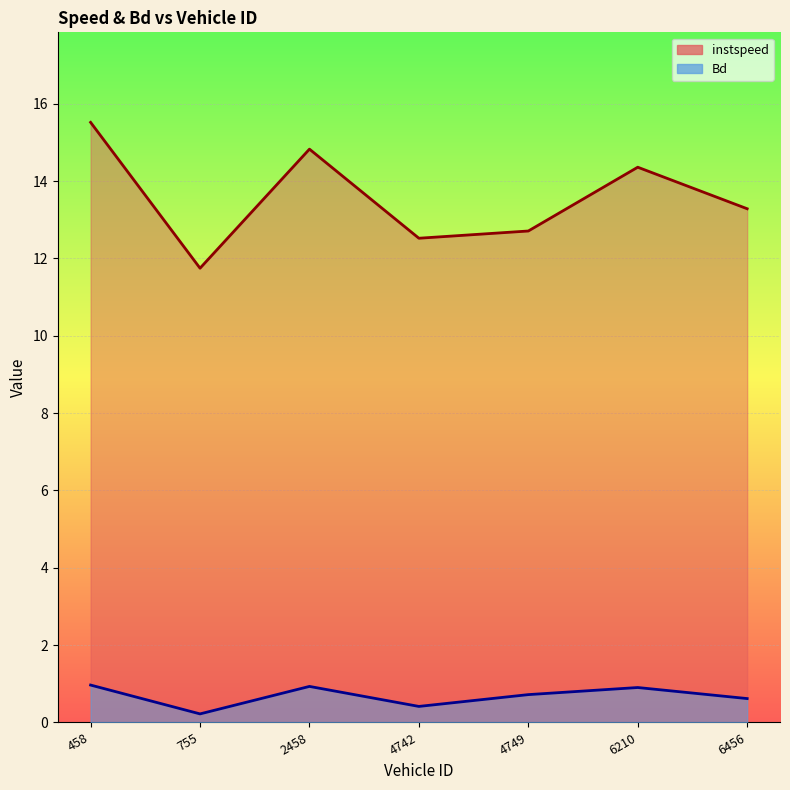

What is the sum of all Bd values?

4.8